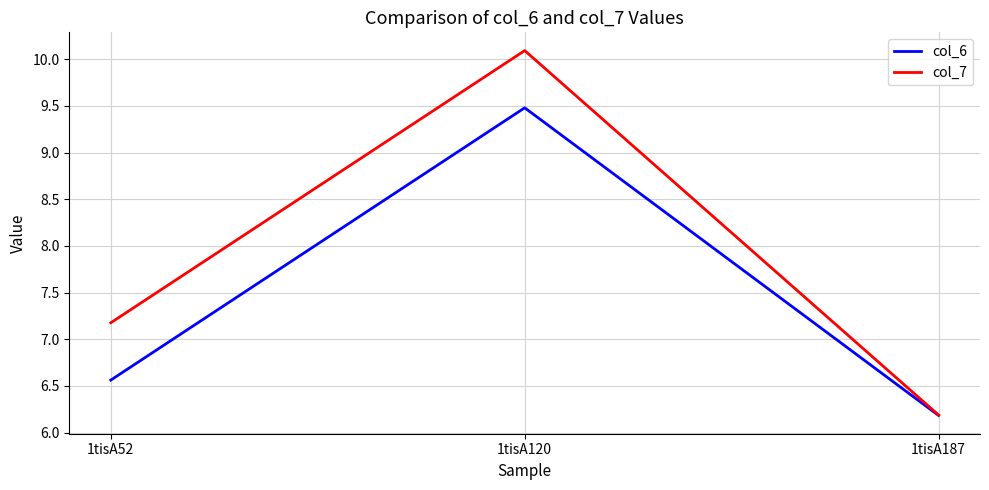

How many categories are shown in the chart?

3